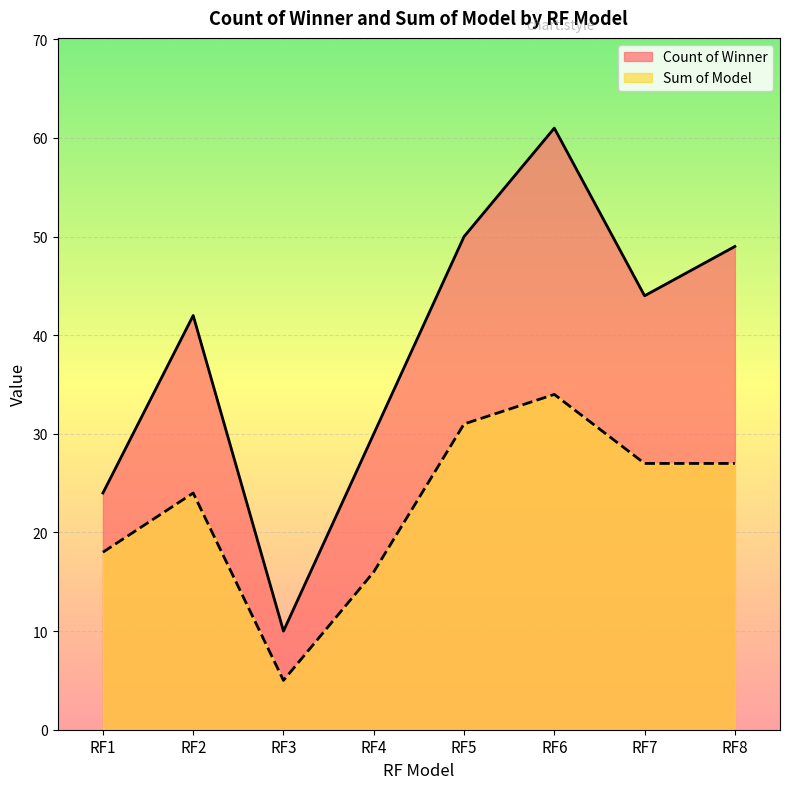

Which series has the widest spread of values?

Count of Winner